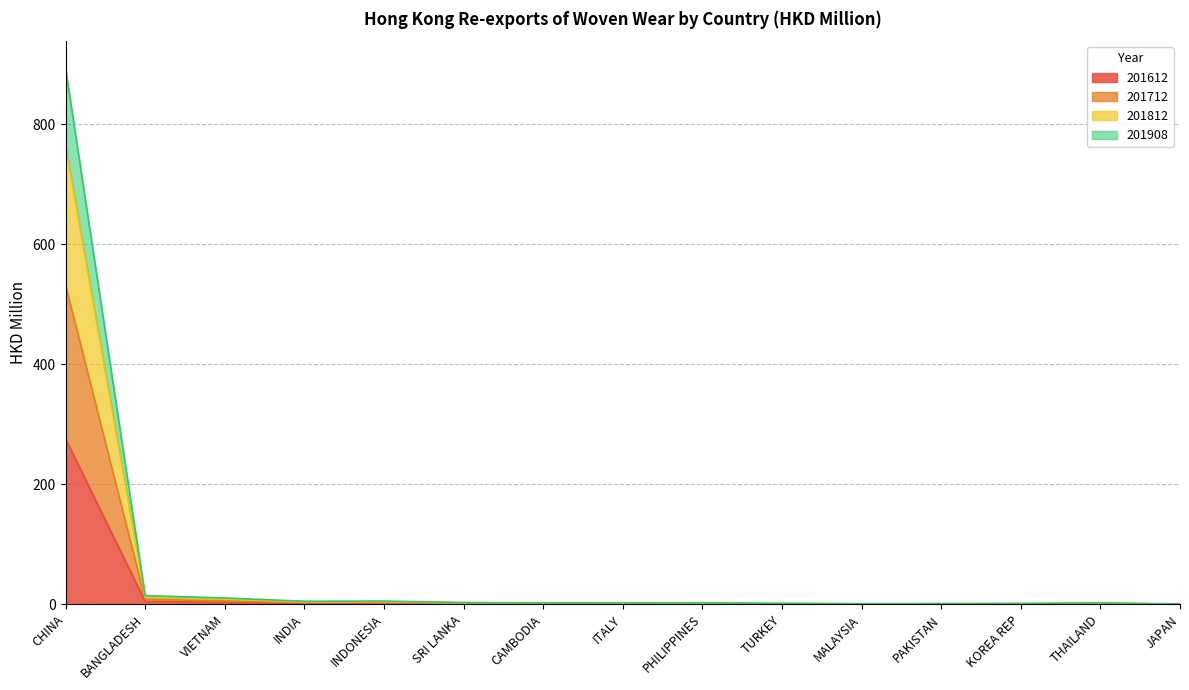

At which category does 201712 reach its first local valley?

INDIA